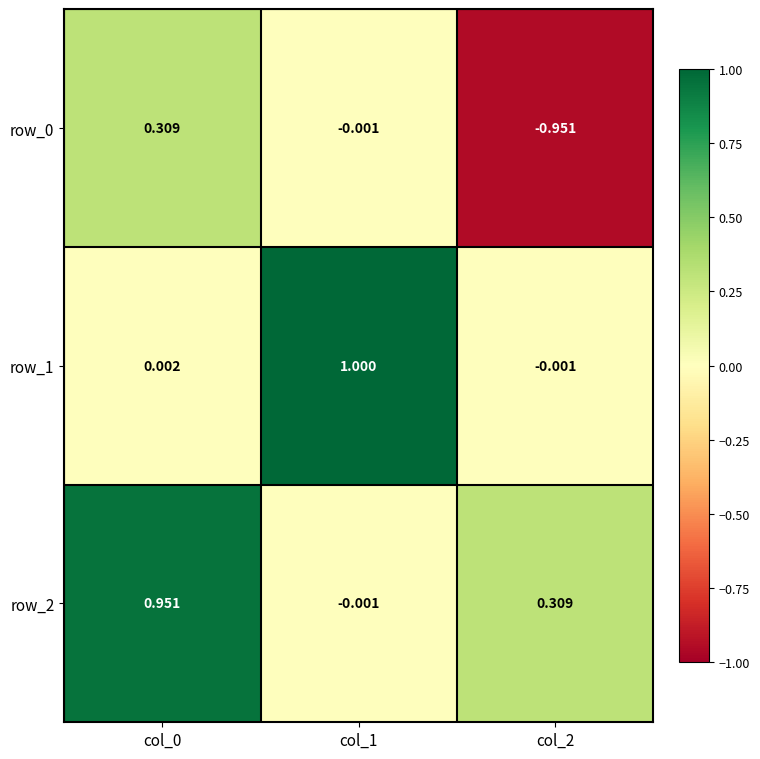

True or false: row_2 has a value of 0.1 at col_2.

False